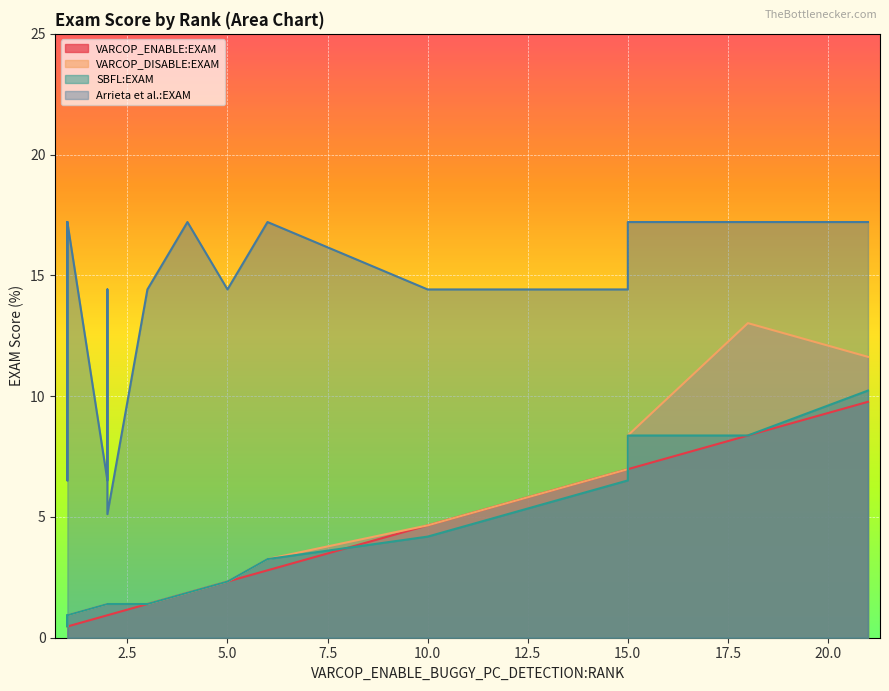

What is the difference between the maximum and minimum values in the VARCOP_DISABLE:EXAM series?

12.6